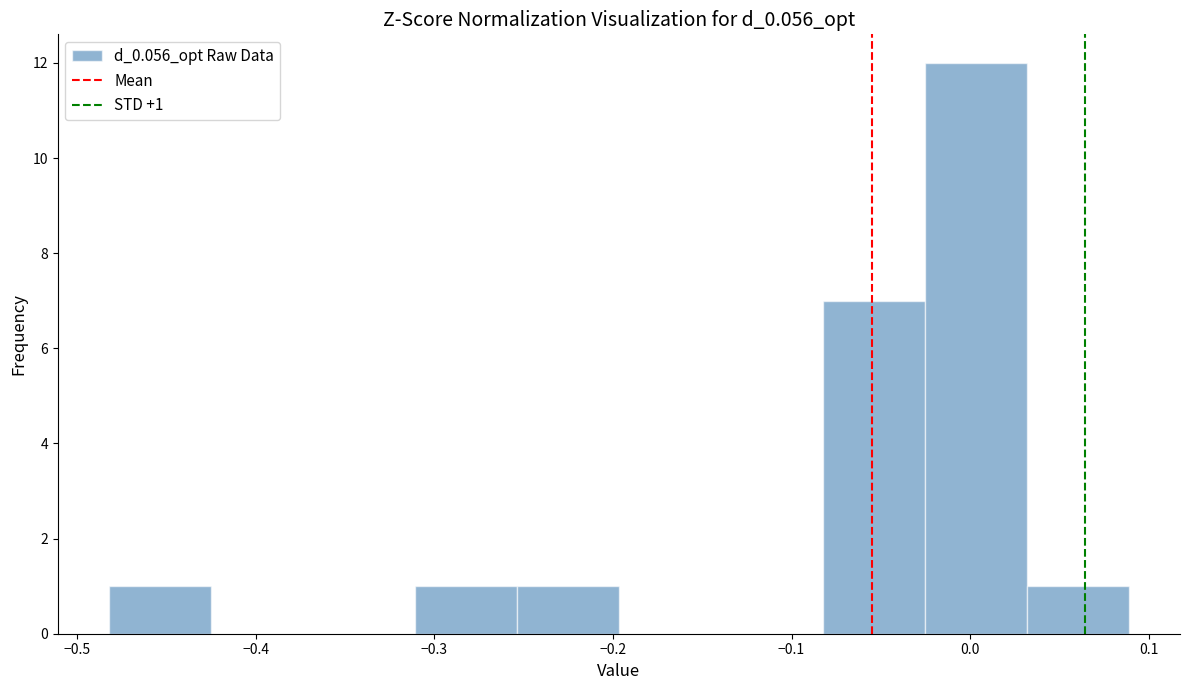

Which range on the x-axis has the tallest bar?

-0.03 to 0.03